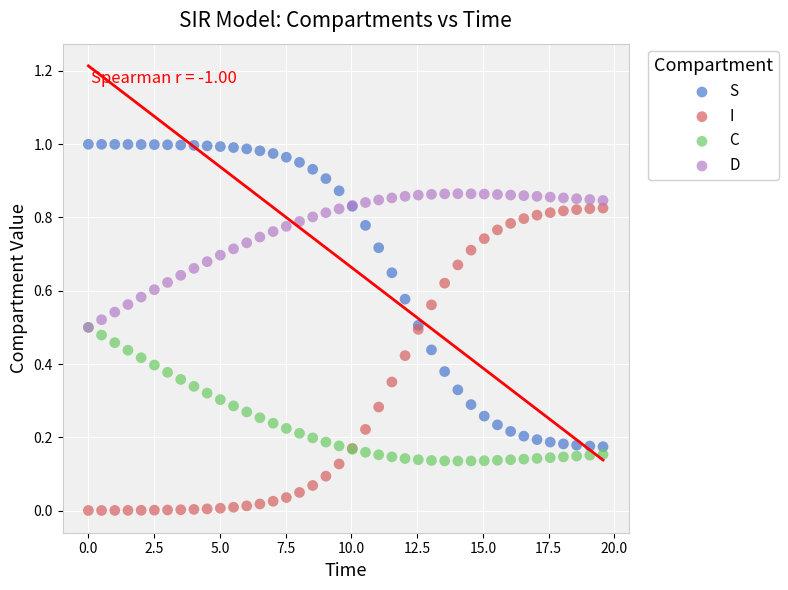

Which series contains the highest Y value?

S